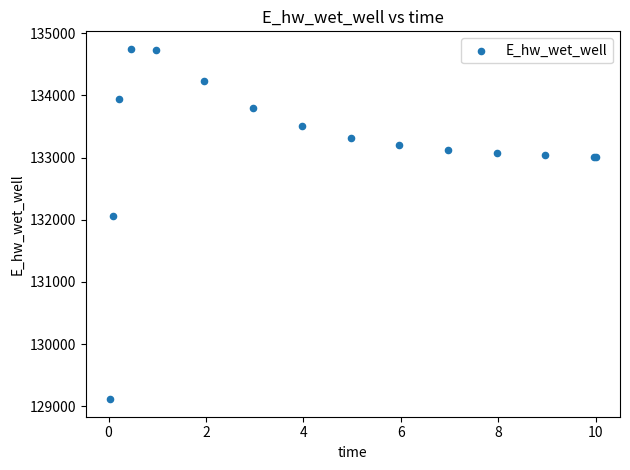

What Y value in the scatter plot is closest to 131931?

132054.6